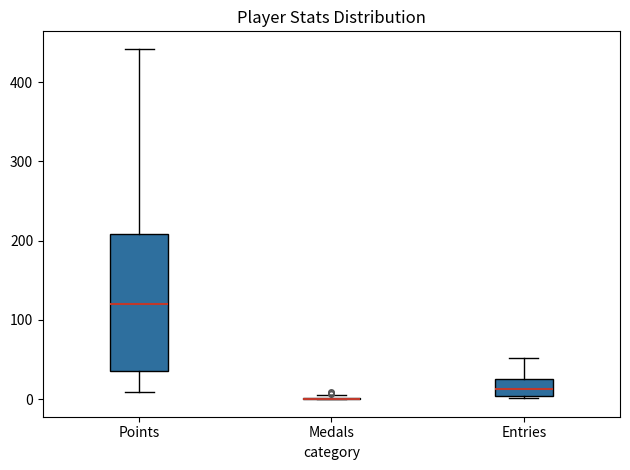

Comparing the boxes themselves (not the whiskers), which one is the tallest?

Points